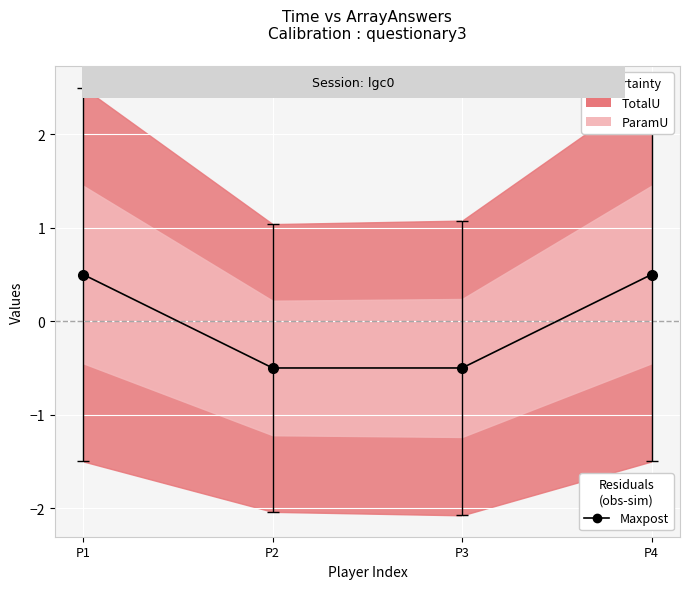

What is the sum of the values at P2 and P3?

-1.0